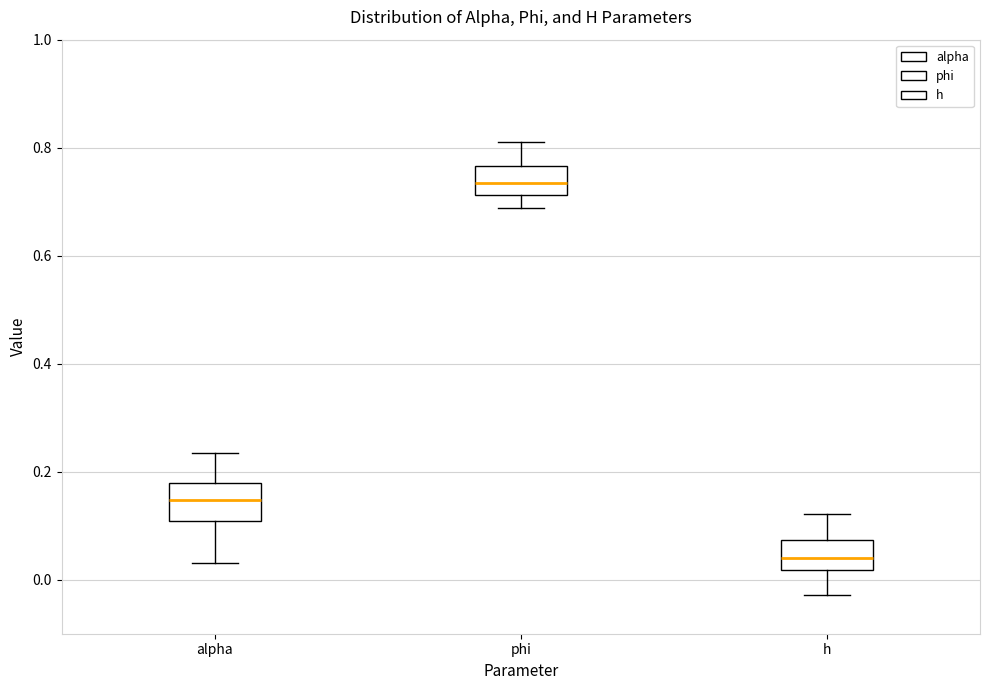

Reading left to right, transcribe this box plot: for each box, give where its median line is, the range the box spans, and where its two whiskers end, as read against the y-axis. The values are not printed on the chart, so give them approximately, as read against the axis.

alpha: median 0.14, box 0.10 to 0.18, whiskers 0.04 to 0.24
phi: median 0.74, box 0.72 to 0.76, whiskers 0.68 to 0.82
h: median 0.04, box 0.02 to 0.08, whiskers -0.02 to 0.12